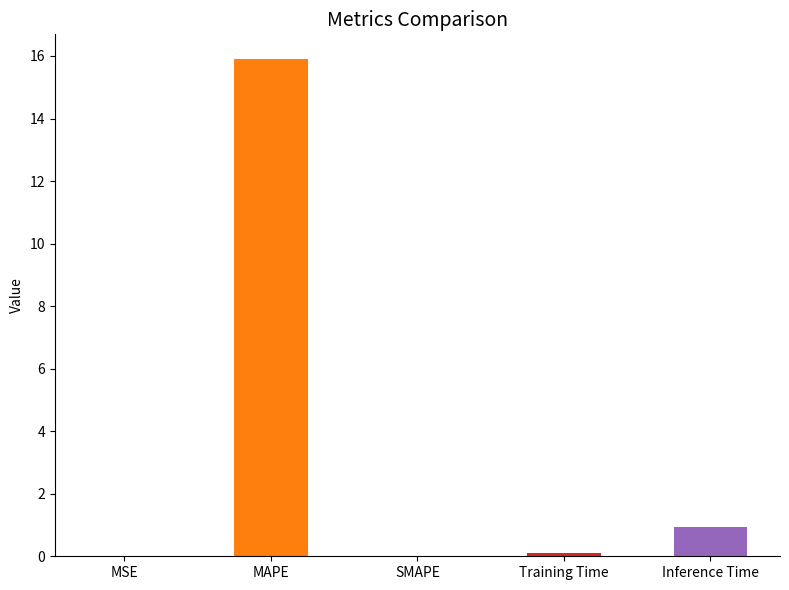

What is the sum of all values?

16.9